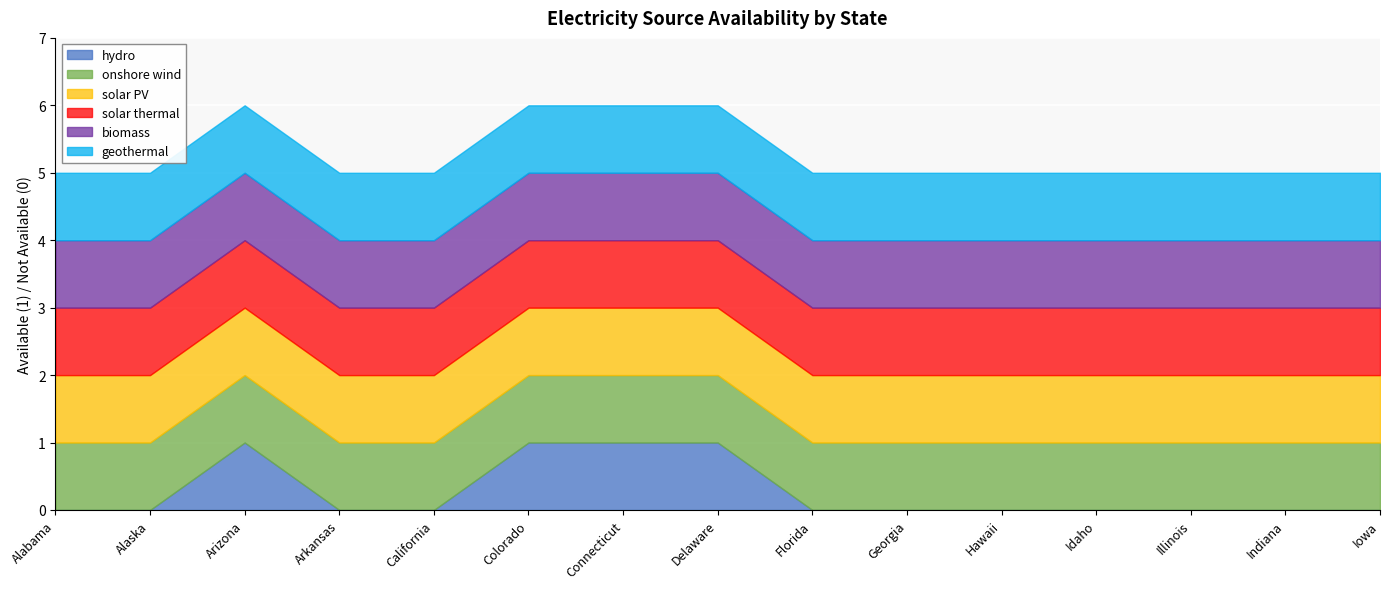

Between Arizona and Iowa, which series saw the biggest shift?

hydro